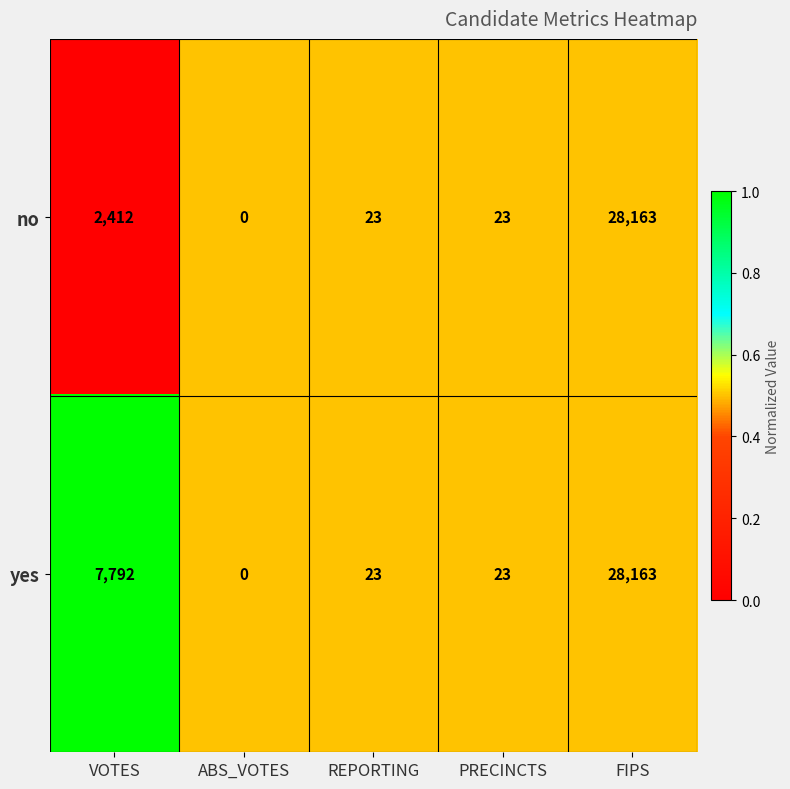

Which label corresponds to the largest value in the chart?

FIPS